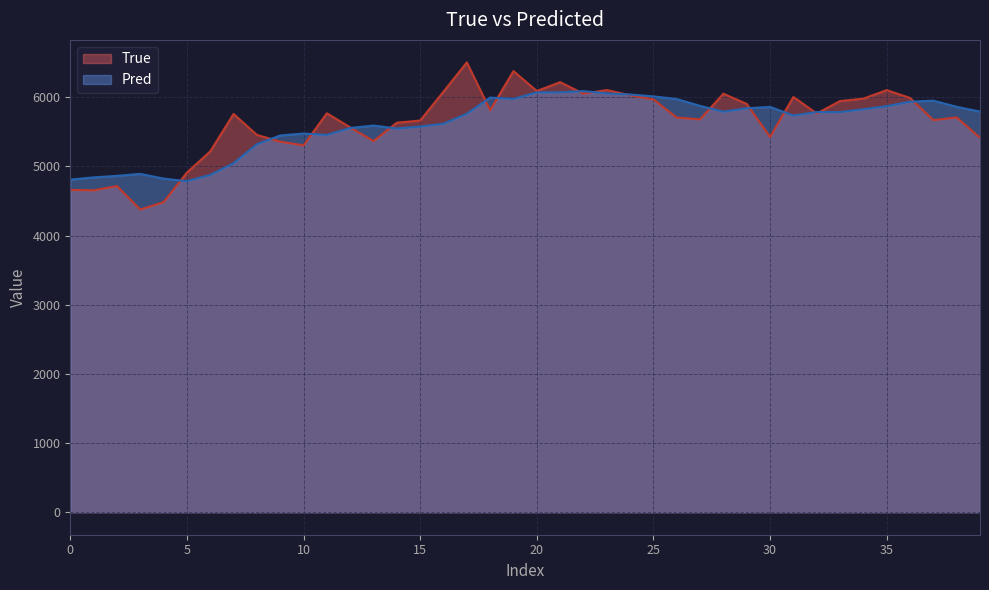

What is the lowest value of the True series?

4377.0